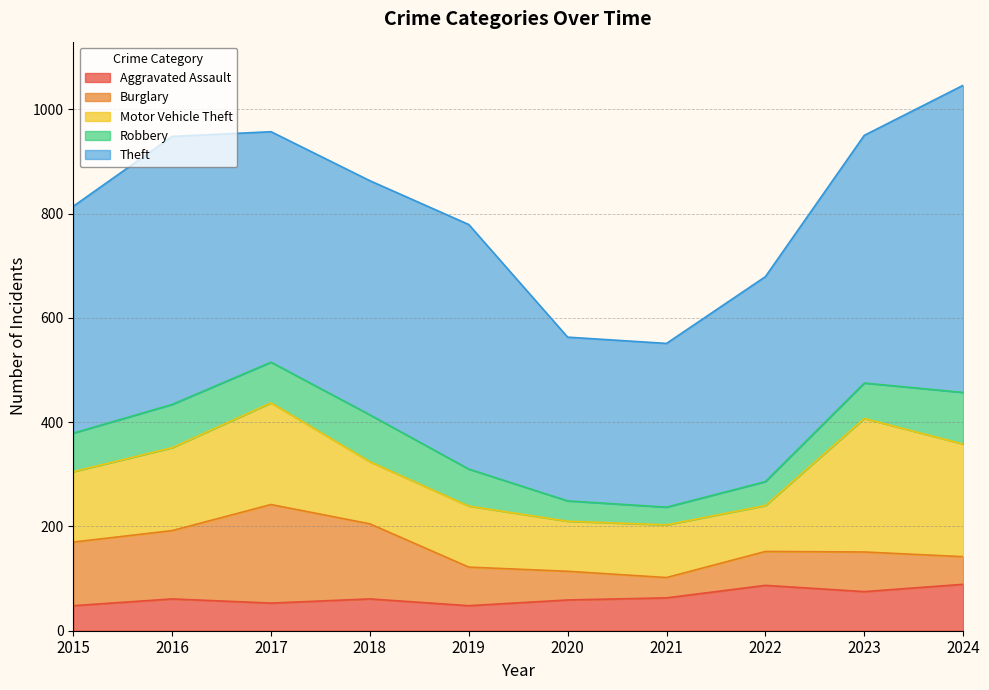

Rank the series at 2023 from lowest to highest value.

Robbery, Aggravated Assault, Burglary, Motor Vehicle Theft, Theft